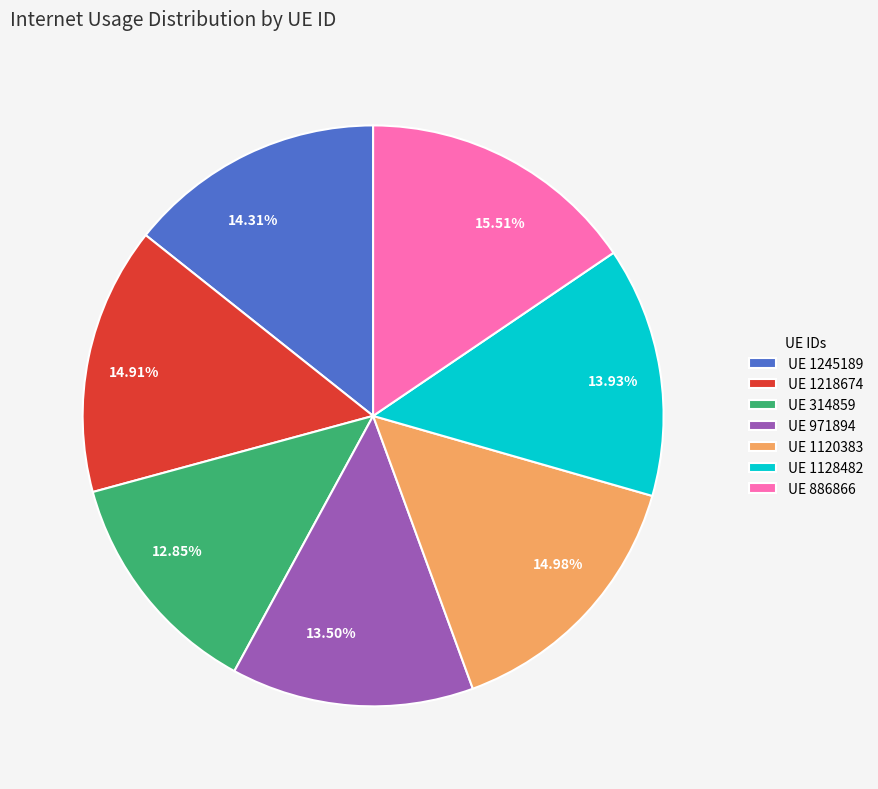

Combined, do 14.91% and 12.85% account for over 50%?

No